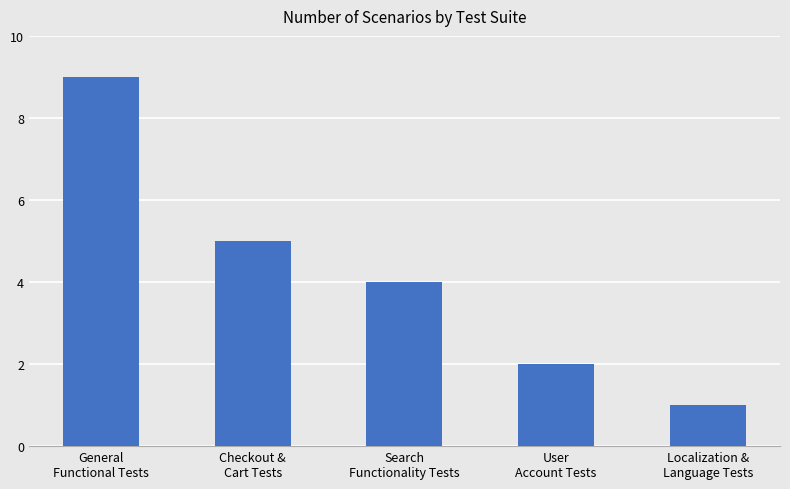

True or false: the data shows 4 at Search
Functionality Tests.

True